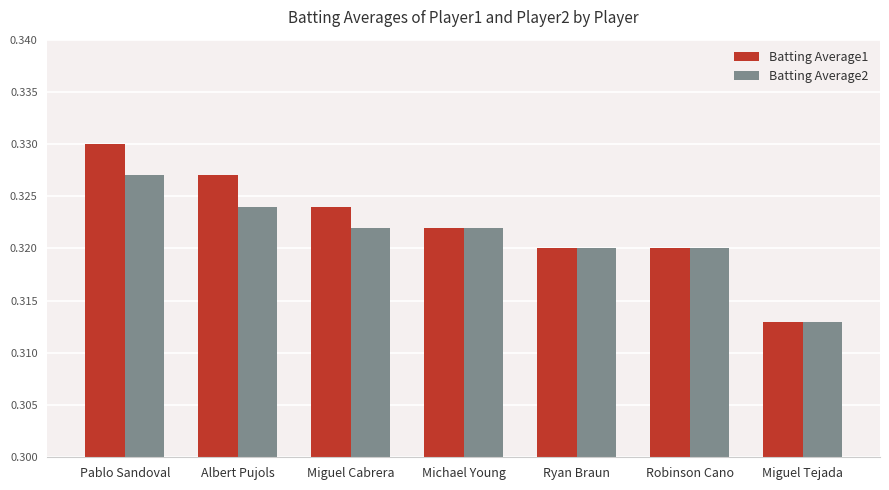

What is the label of the 5th bar from the left?

Ryan Braun